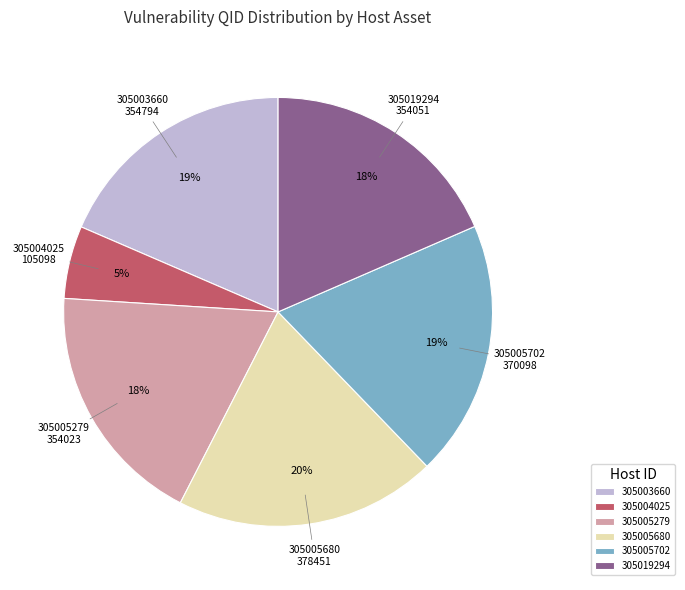

To the nearest percent, what is the average slice percentage?

17%